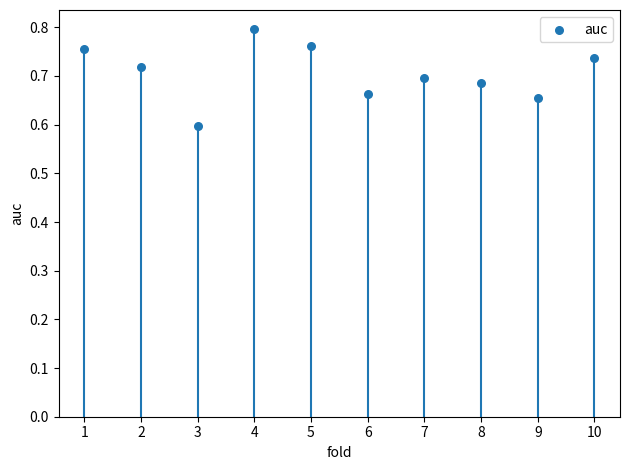

What is the average X value?

5.5